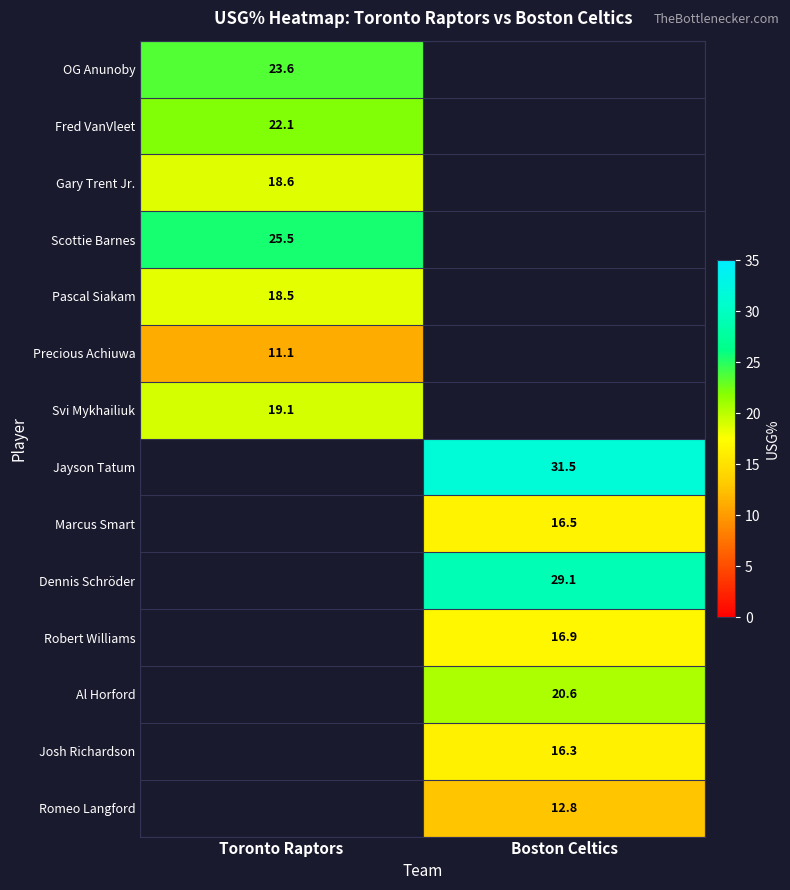

The Robert Williams series shows 16.9 at Boston Celtics. True or false?

True